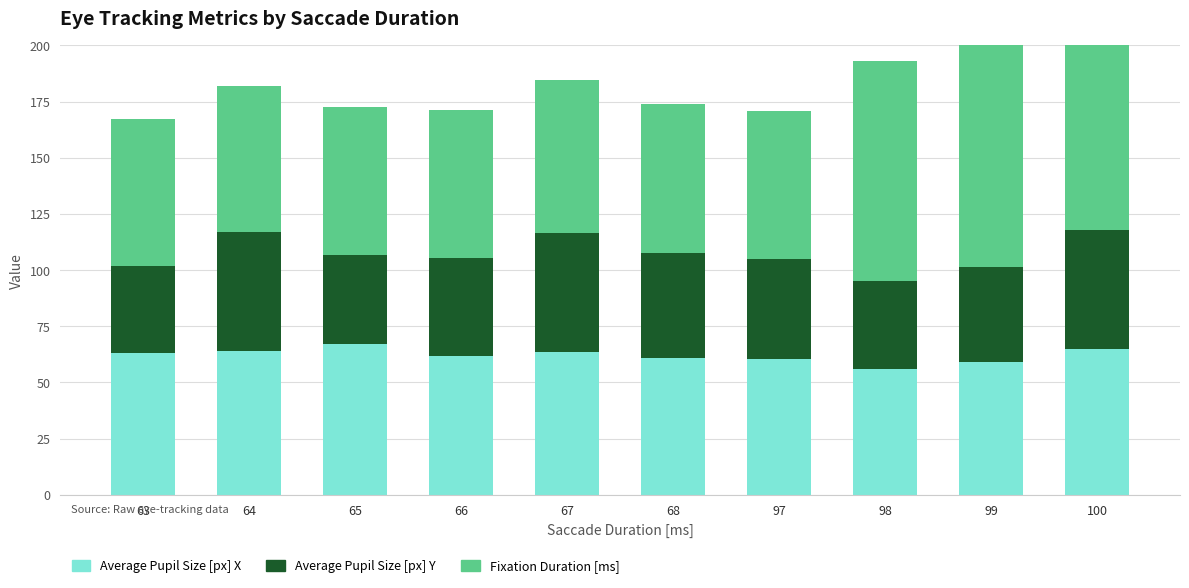

How many data points does each series have?

10